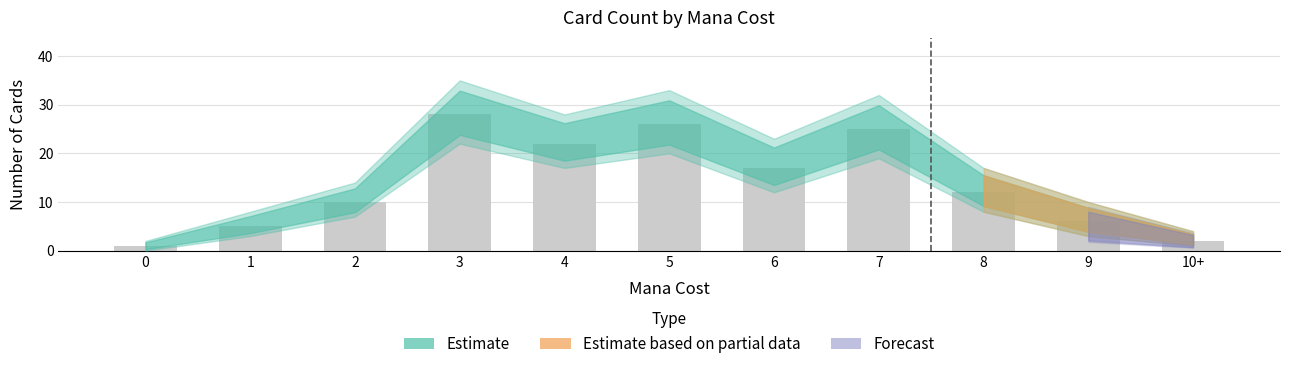

At which category does the chart reach its peak across all series?

3